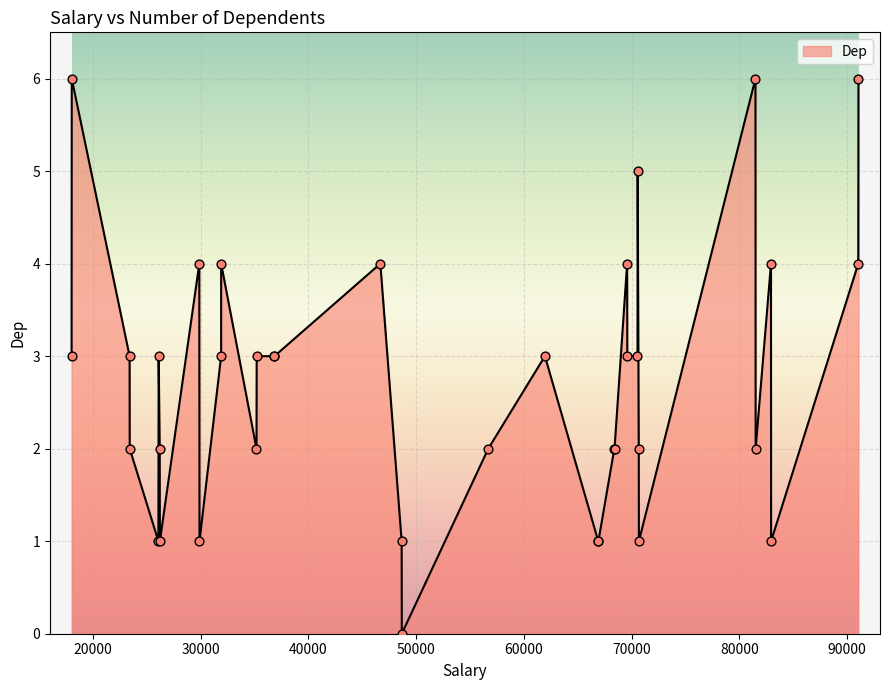

What is the difference between the maximum and minimum values?

6